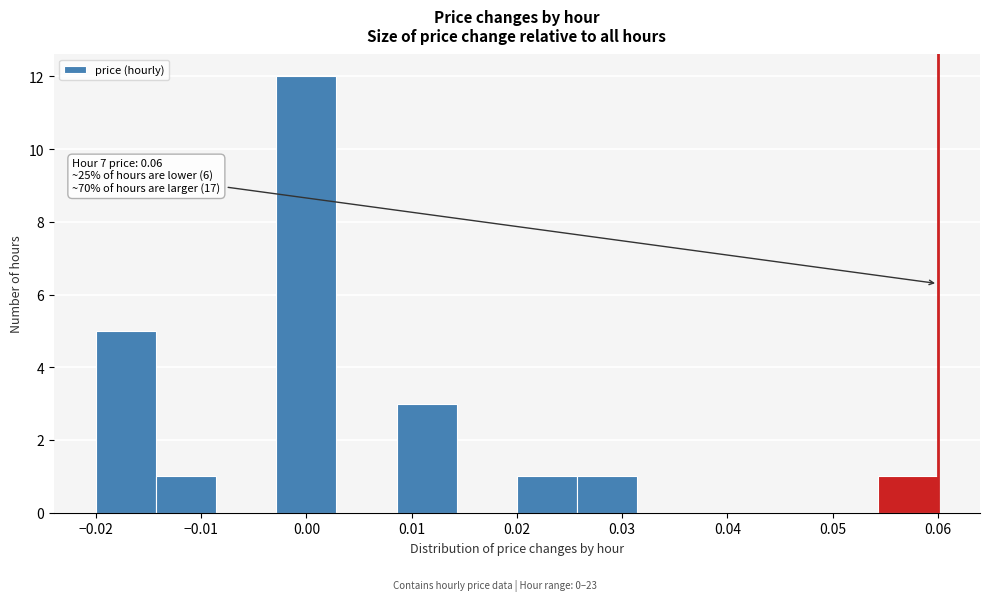

Over which range of the x-axis is the bar tallest?

-0.003 to 0.003